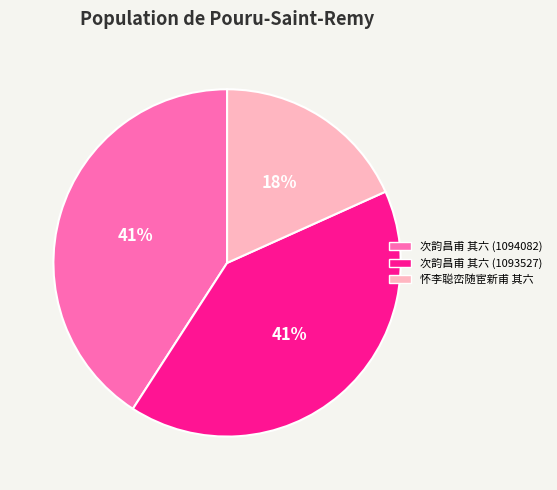

Is there a majority slice in this chart?

No